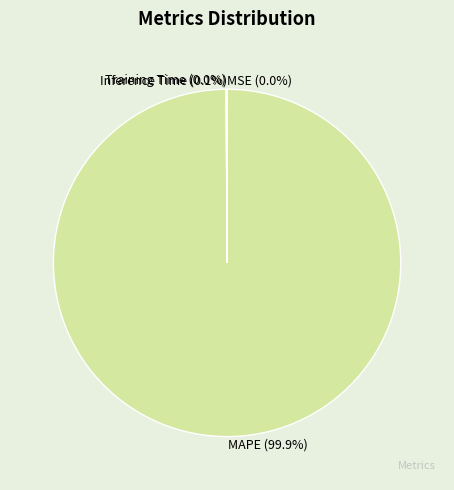

Which category accounts for the majority?

MAPE